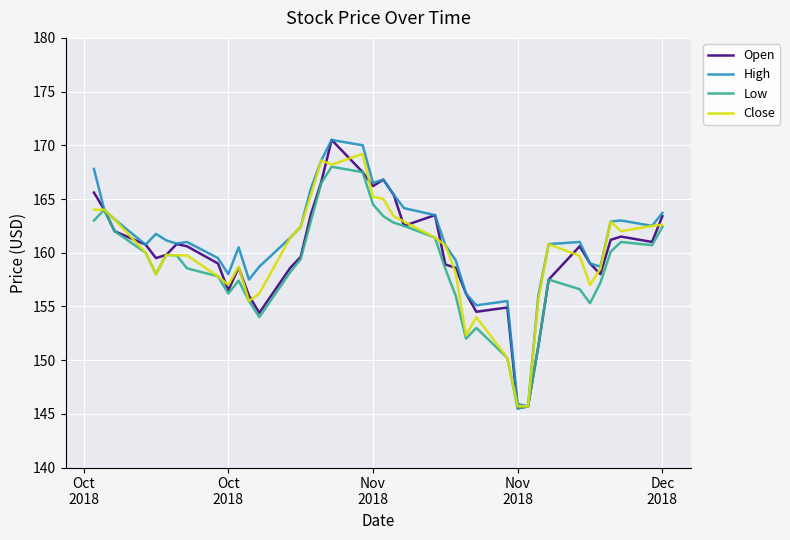

True or false: Open has more than 1 interior local peaks.

True